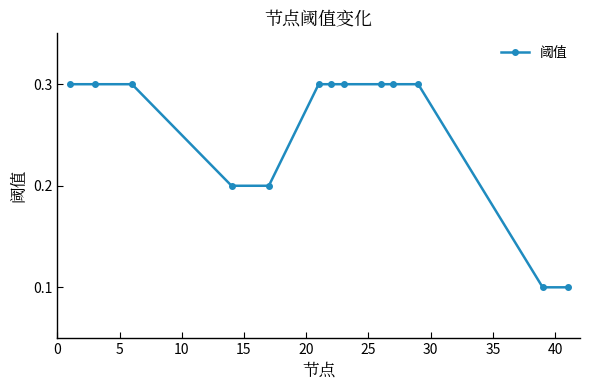

How many lines are shown in the chart?

1